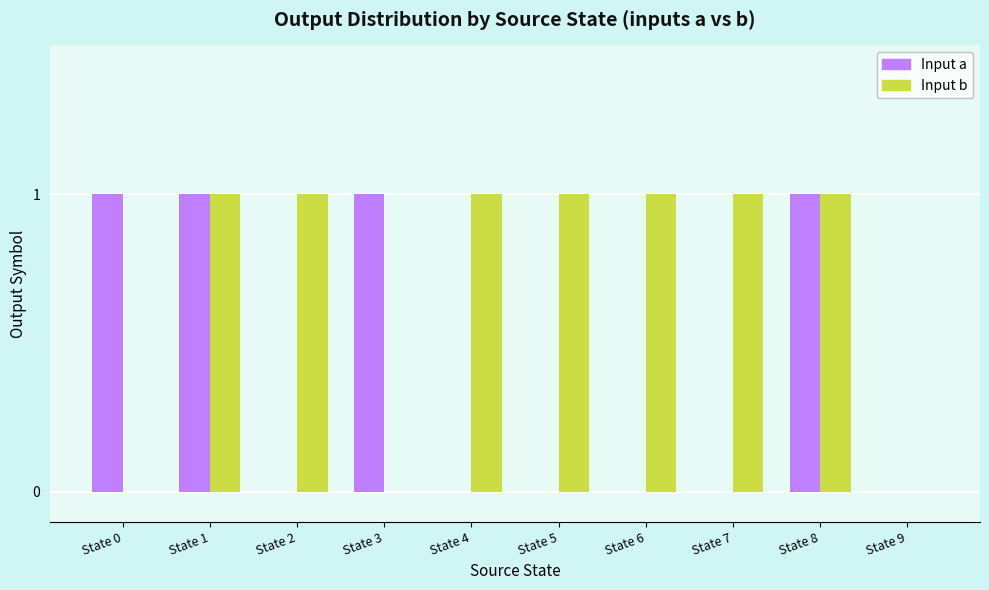

What is the maximum value shown in the chart?

1